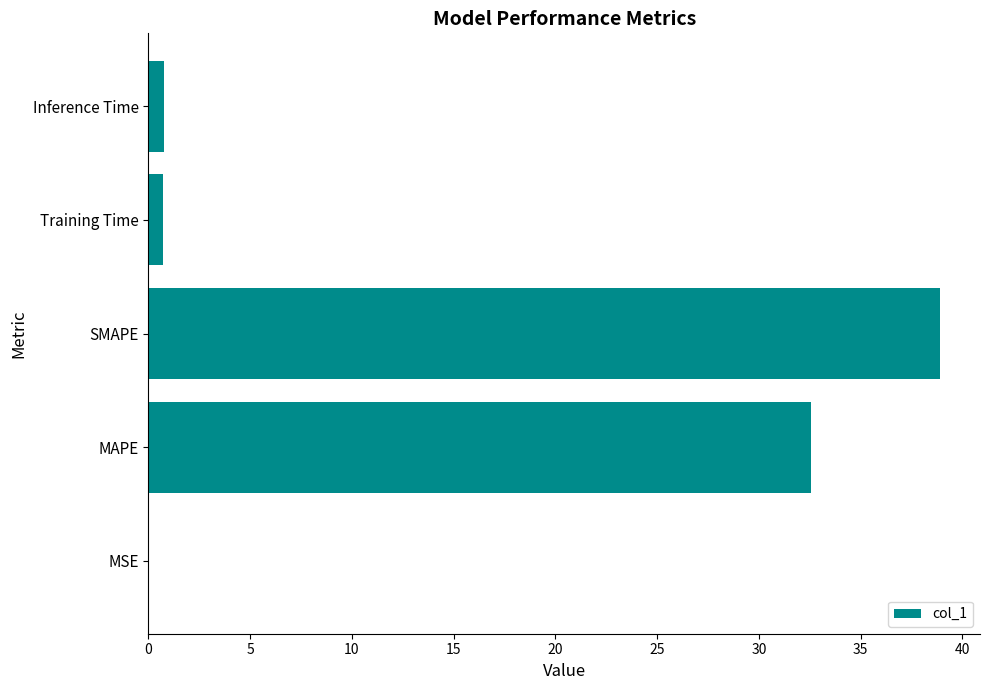

How many series are shown in this chart?

1